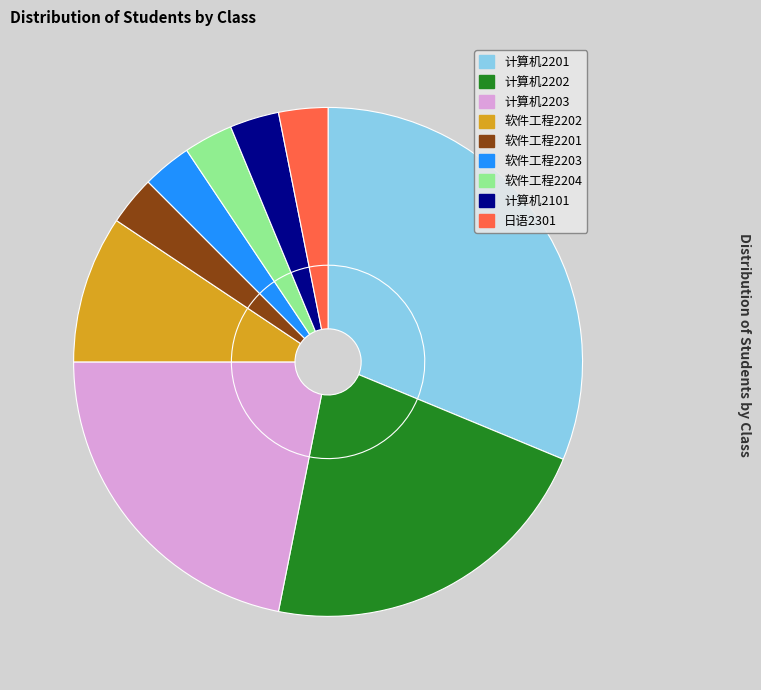

To the nearest percent, what percentage of the pie is 软件工程2204?

3%